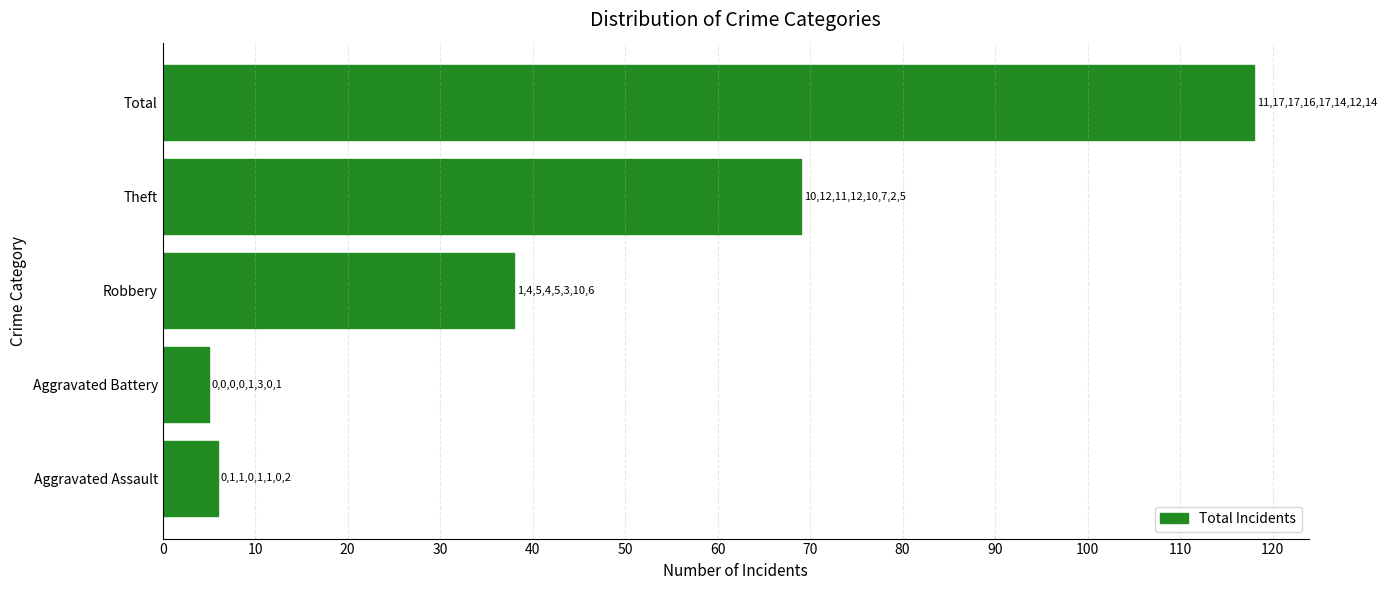

Are the bars horizontal?

Yes